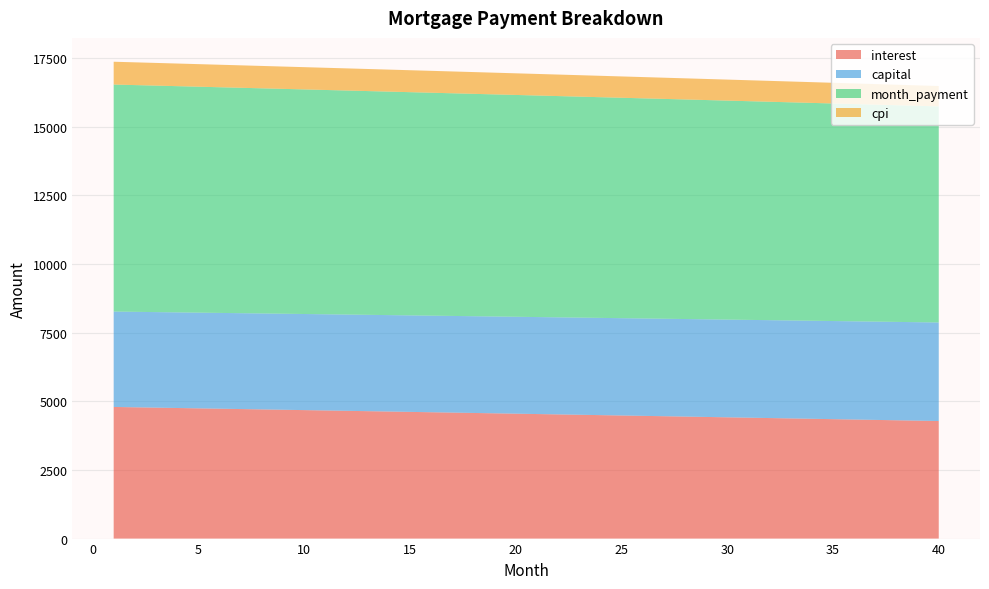

Reading right to left, list all the values displayed in this chart.

interest: 4283.2	4296.8	4310.4	4323.9	4337.5	4351.0	4364.5	4378.0	4391.4	4404.8	4418.2	4431.6	4444.9	4458.2	4471.5	4484.8	4498.0	4511.2	4524.4	4537.6	4550.7	4563.8	4576.9	4590.0	4603.0	4616.1	4629.0	4642.0	4654.9	4667.9	4680.8	4693.6	4706.5	4719.3	4732.1	4744.8	4757.6	4770.3	4783.0	4795.7
capital: 3589.9	3586.9	3583.9	3580.9	3577.9	3574.9	3572.0	3569.0	3566.0	3563.1	3560.1	3557.1	3554.2	3551.2	3548.2	3545.3	3542.3	3539.4	3536.4	3533.5	3530.6	3527.6	3524.7	3521.7	3518.8	3515.9	3513.0	3510.0	3507.1	3504.2	3501.3	3498.4	3495.4	3492.5	3489.6	3486.7	3483.8	3480.9	3478.0	3475.1
month_payment: 7873.0	7883.7	7894.3	7904.8	7915.4	7925.9	7936.5	7947.0	7957.4	7967.9	7978.3	7988.7	7999.1	8009.4	8019.8	8030.1	8040.4	8050.6	8060.9	8071.1	8081.3	8091.5	8101.6	8111.7	8121.9	8131.9	8142.0	8152.0	8162.1	8172.0	8182.0	8192.0	8201.9	8211.8	8221.7	8231.6	8241.4	8251.2	8261.0	8270.8
cpi: 741.9	744.3	746.6	749.0	751.4	753.7	756.1	758.4	760.8	763.1	765.4	767.7	770.1	772.4	774.7	777.0	779.3	781.6	783.9	786.2	788.5	790.8	793.1	795.3	797.6	799.9	802.1	804.4	806.6	808.9	811.1	813.4	815.6	817.8	820.1	822.3	824.5	826.7	828.9	831.1